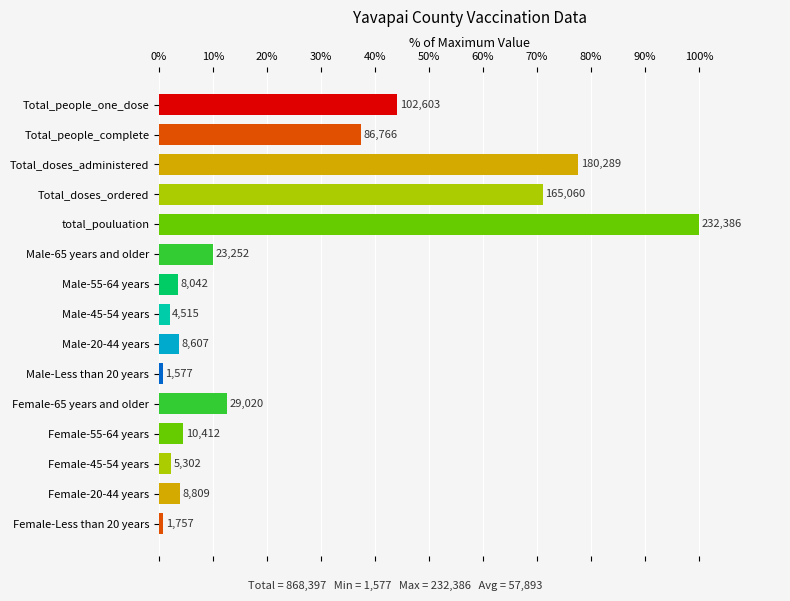

Are the bars horizontal?

Yes